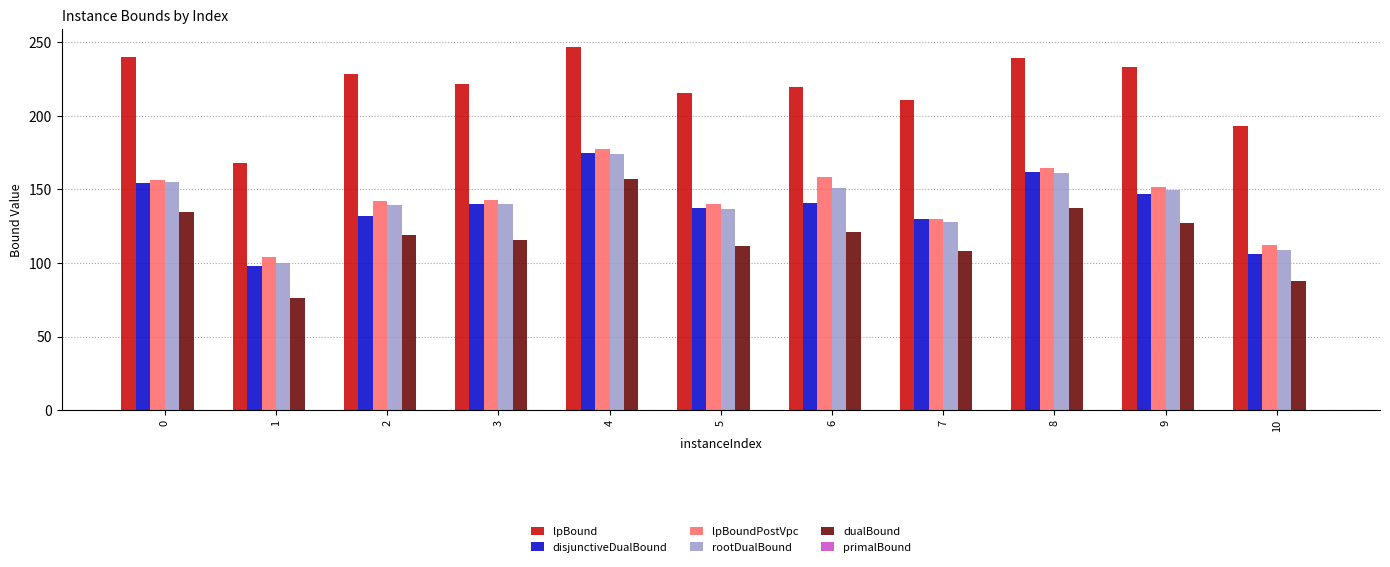

What is the spread (max minus min) of values at 10?

104.9